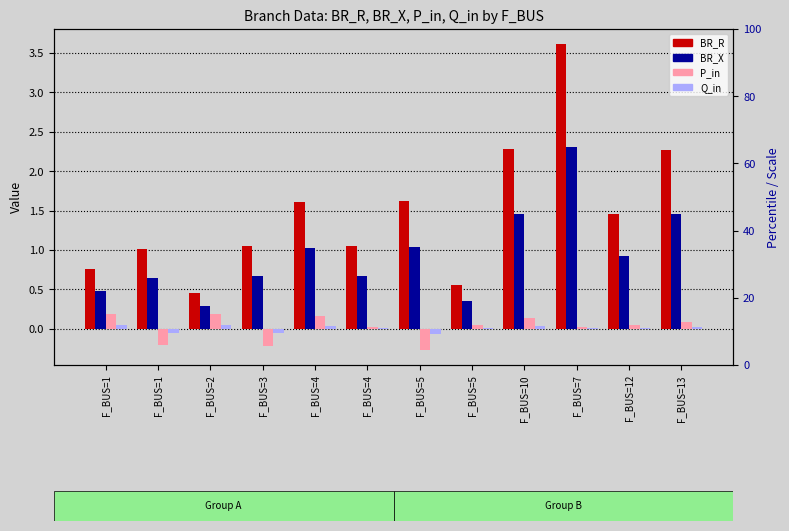

At how many categories does at least one series exceed 1?

9